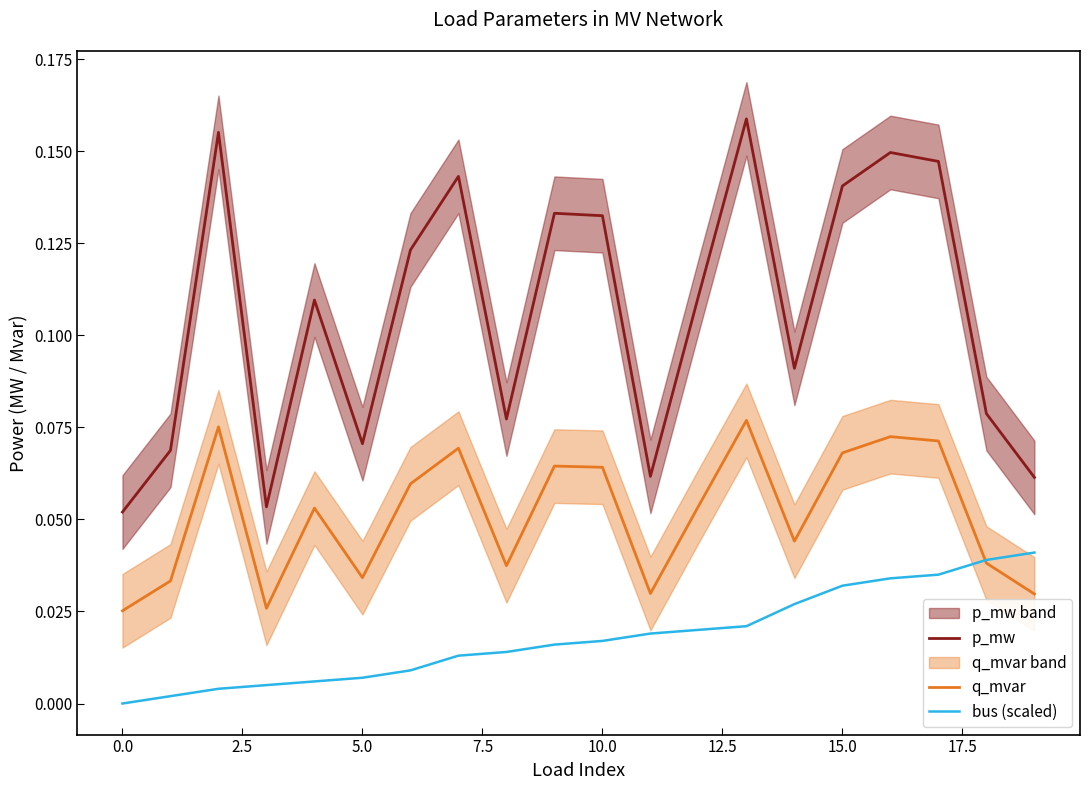

At 14, list the series in order from largest to smallest.

p_mw, q_mvar, bus (scaled)